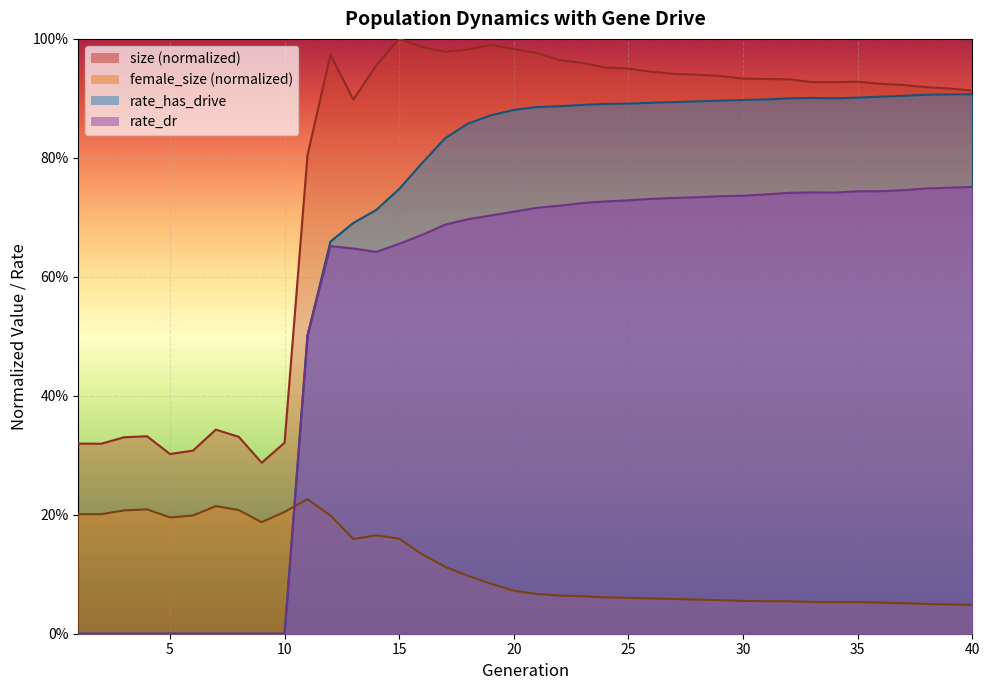

In female_size, how many points are lower than both neighbors (excluding endpoints)?

5